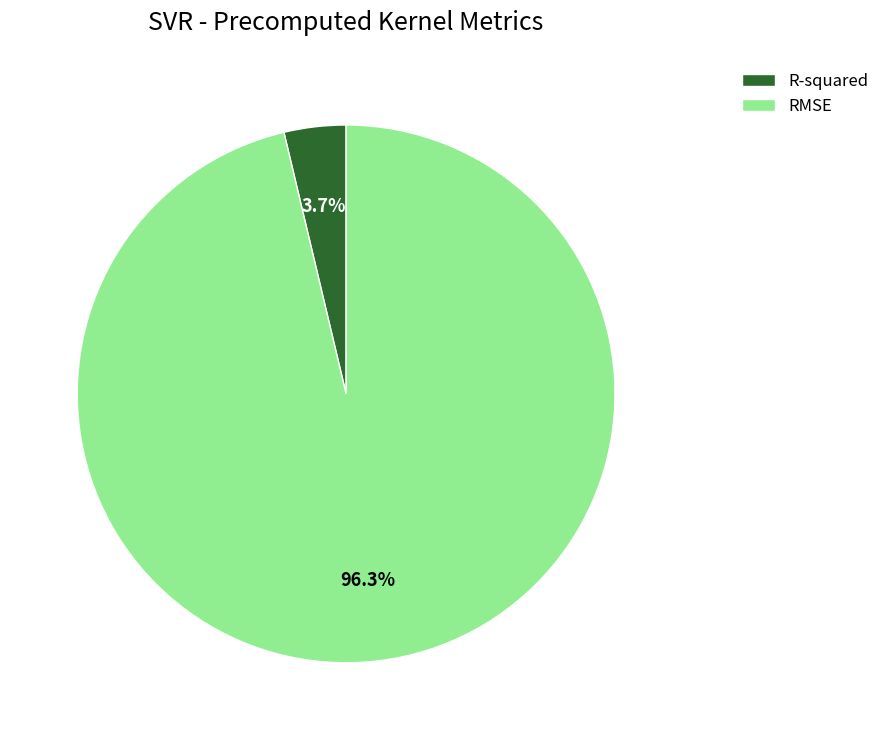

What portion of the pie excludes R-squared?

96.3%